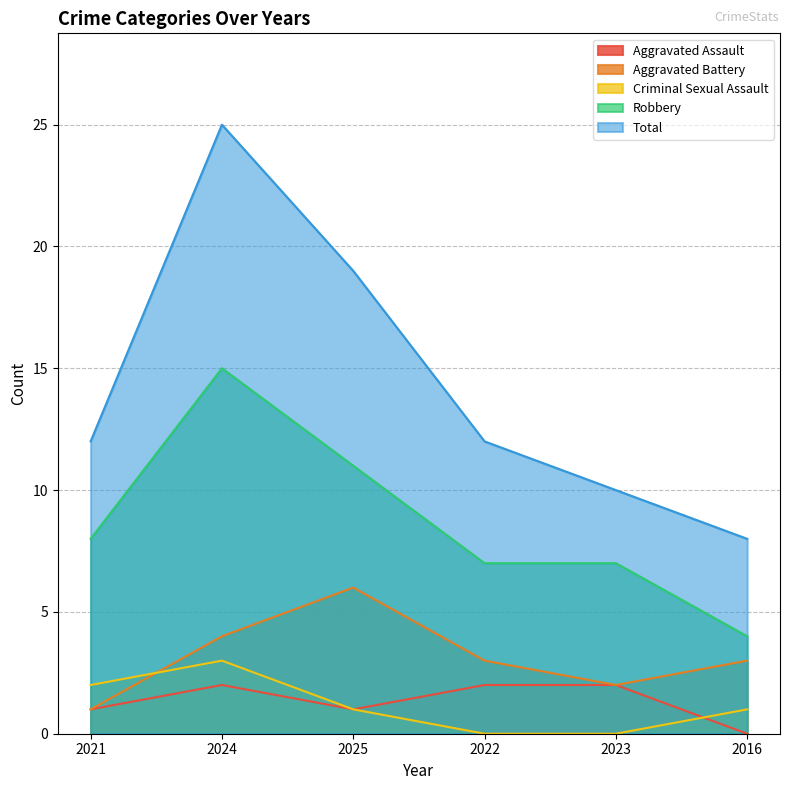

At which category does Total reach its first local peak?

2024